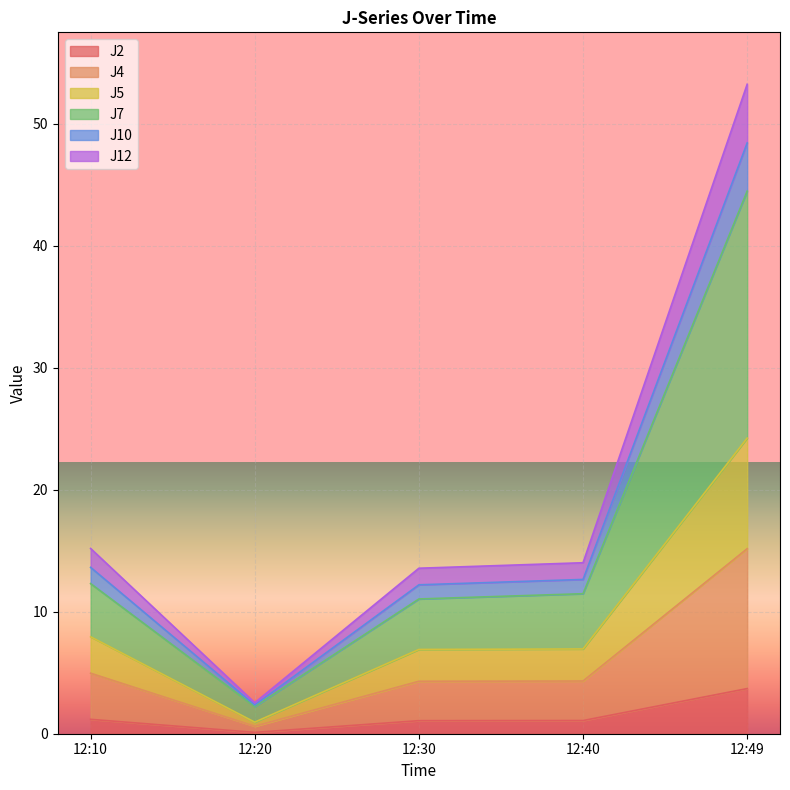

What is the greatest value displayed?

53.3